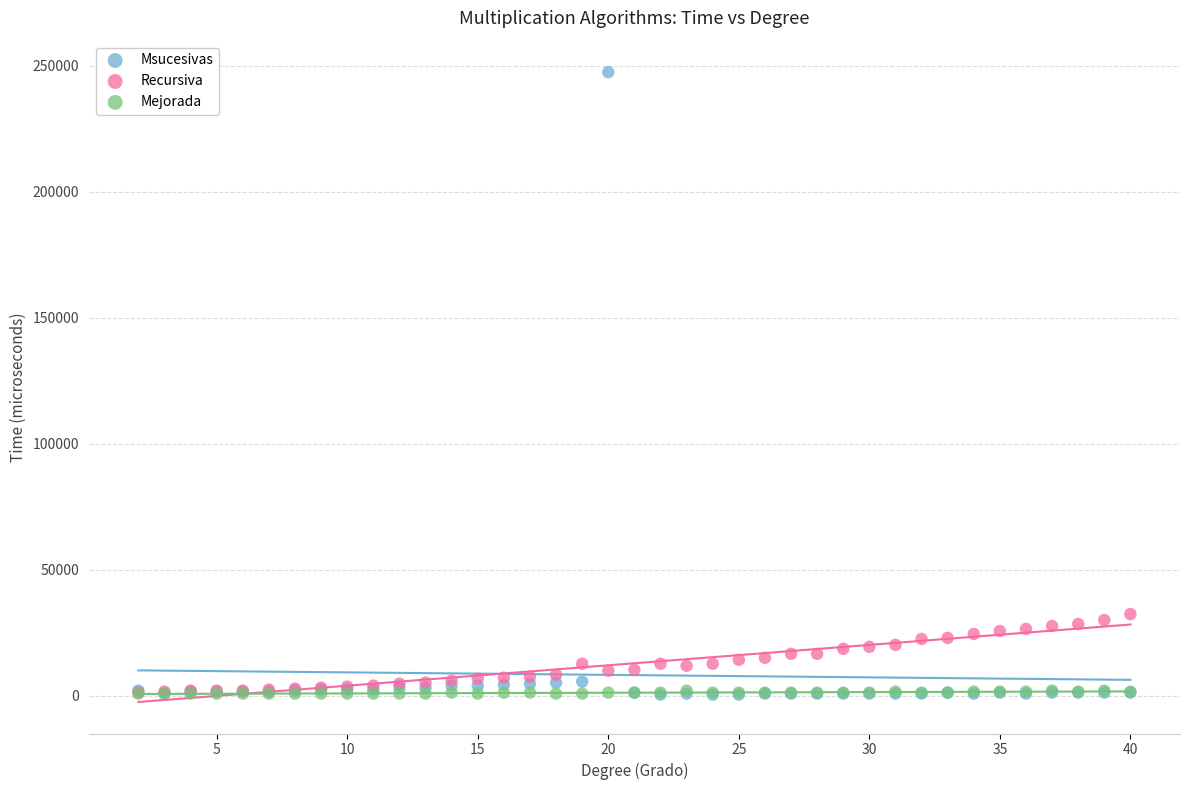

Which series contains the highest Y value?

Msucesivas